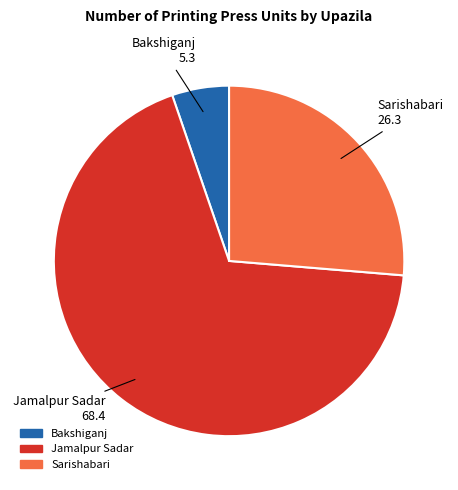

Is it true that Jamalpur Sadar is 68% of the pie?

True